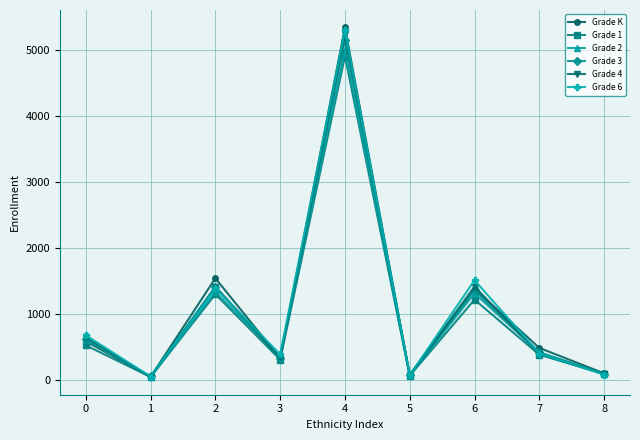

What is the maximum value for Grade 6?

5303